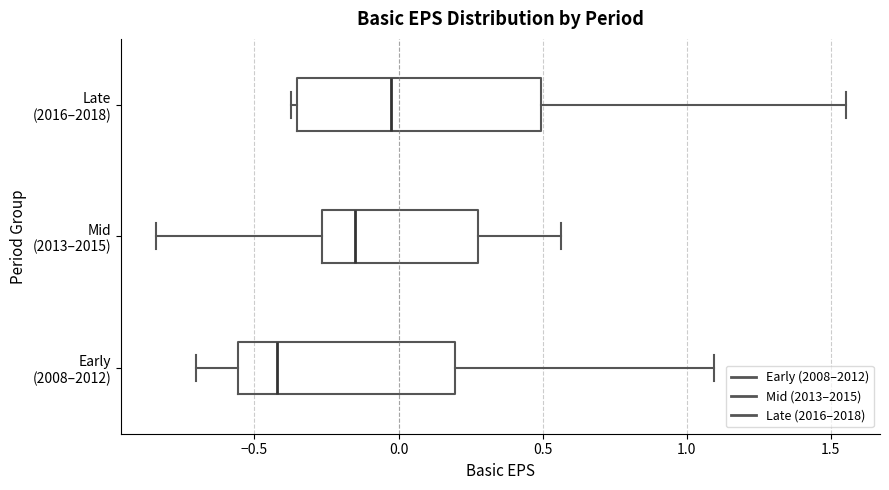

Reading bottom to top, transcribe this box plot: for each box, give where its median line is, the range the box spans, and where its two whiskers end, as read against the x-axis. The values are not printed on the chart, so give them approximately, as read against the axis.

Early (2008–2012): median -0.40, box -0.55 to 0.20, whiskers -0.70 to 1.10
Mid (2013–2015): median -0.15, box -0.25 to 0.30, whiskers -0.85 to 0.55
Late (2016–2018): median -0.05, box -0.35 to 0.50, whiskers -0.35 (just left of the box's left edge) to 1.55